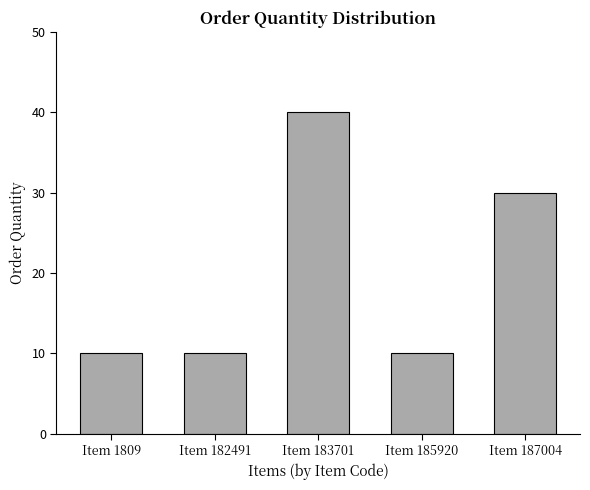

What is the change in value from Item 185920 to Item 187004?

+20